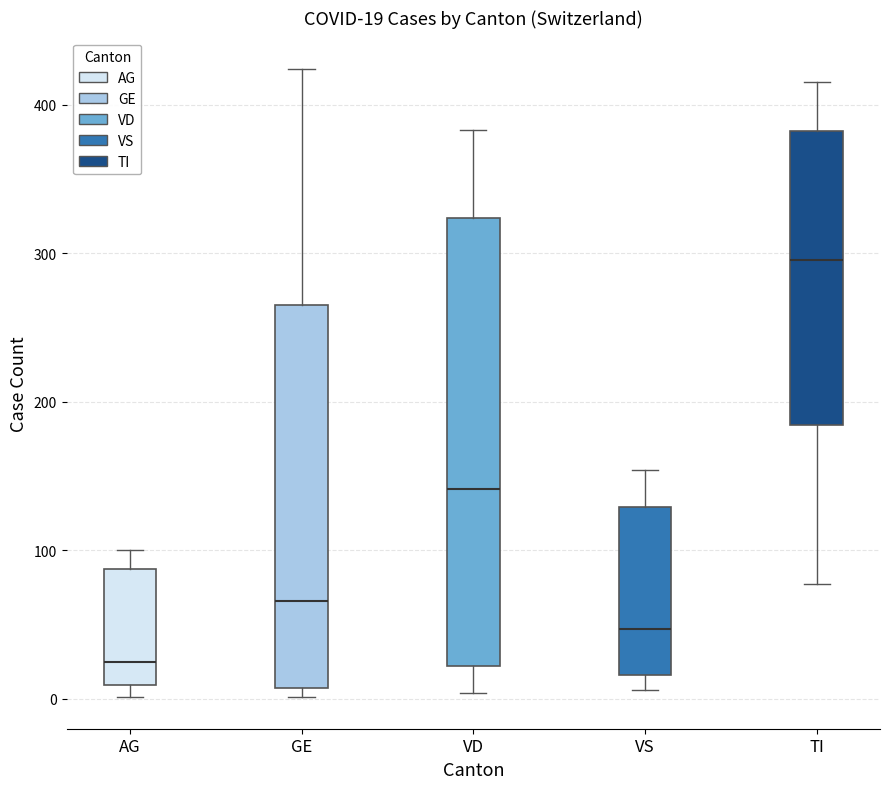

Which box is the tallest, from its lower edge to its upper edge?

VD